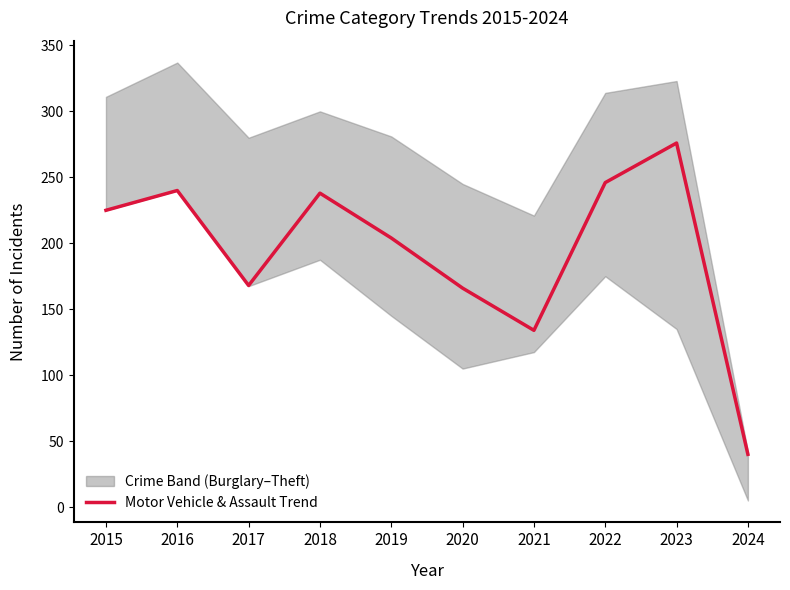

Reading left to right, extract all data points from this chart.

225	240	168	238	204	166	134	246	276	40